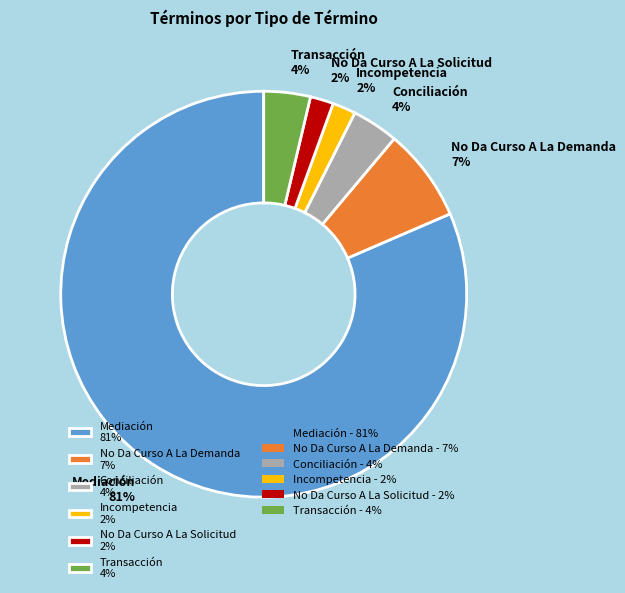

To the nearest percent, what is the combined percentage of No Da Curso A La Solicitud 2% and Transacción 4%?

6%